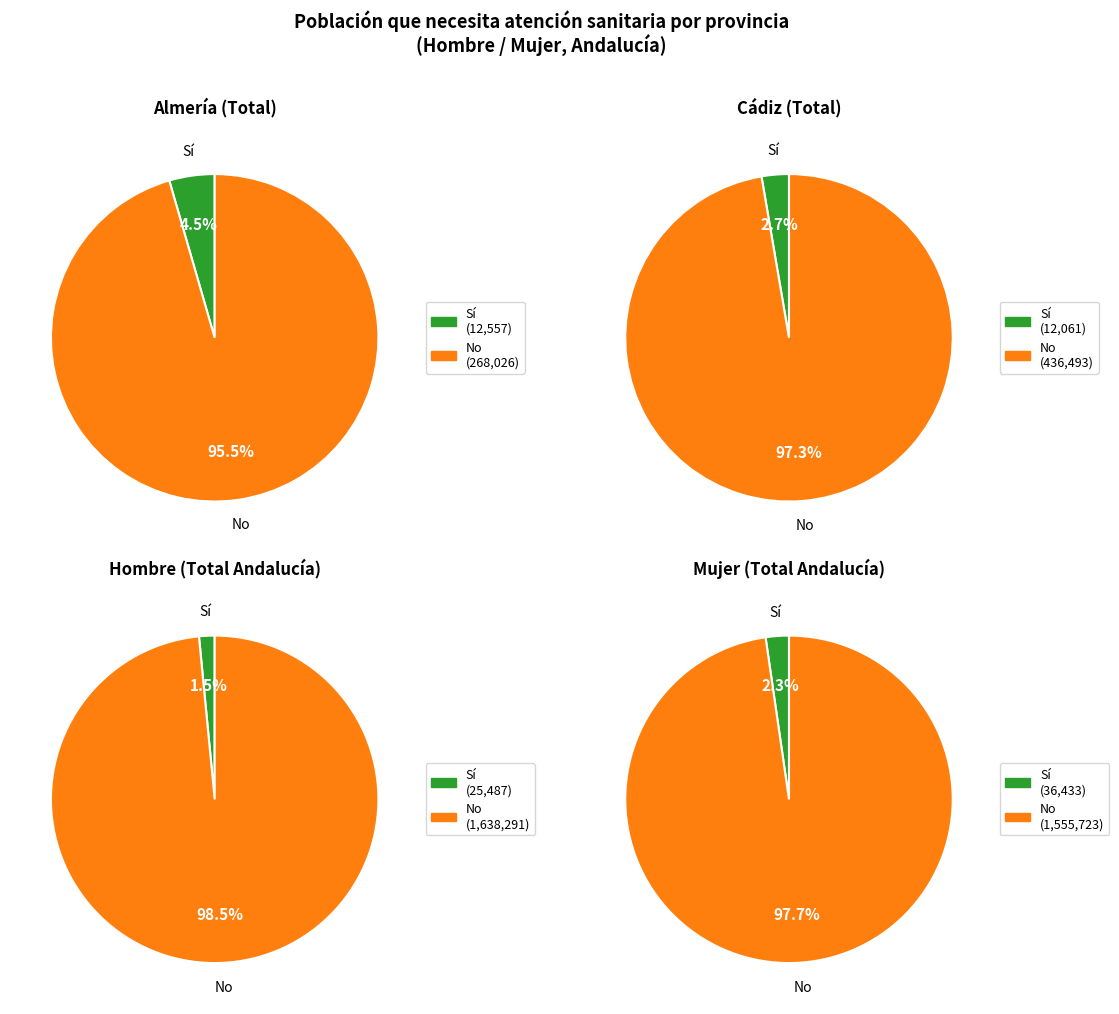

How many segments does this pie chart have?

8